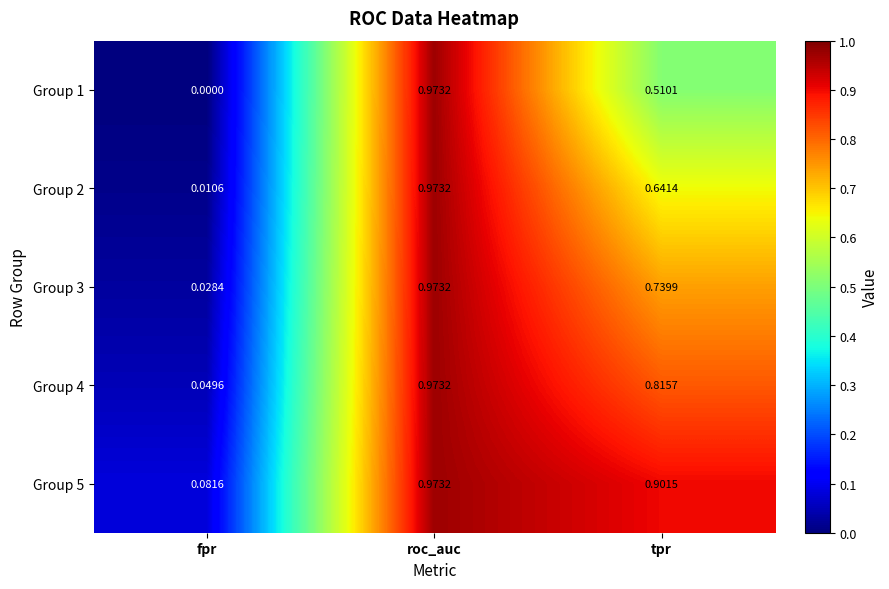

Which series changed the most between roc_auc and tpr?

Group 1